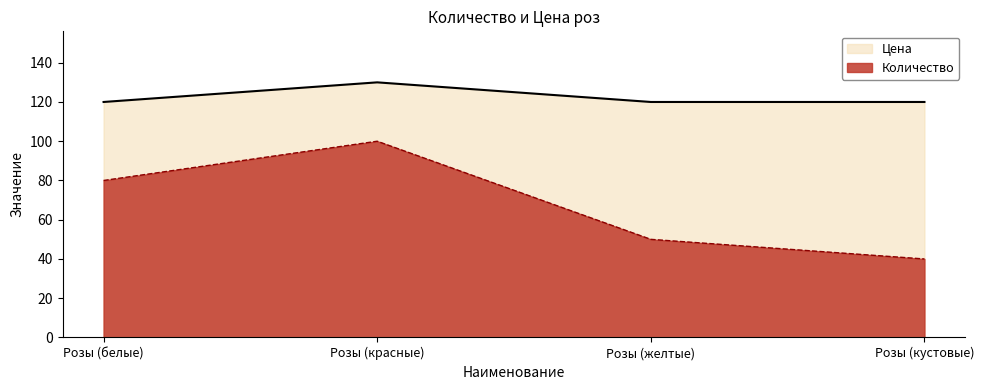

Rank the series at Розы (белые) from lowest to highest value.

Количество, Цена